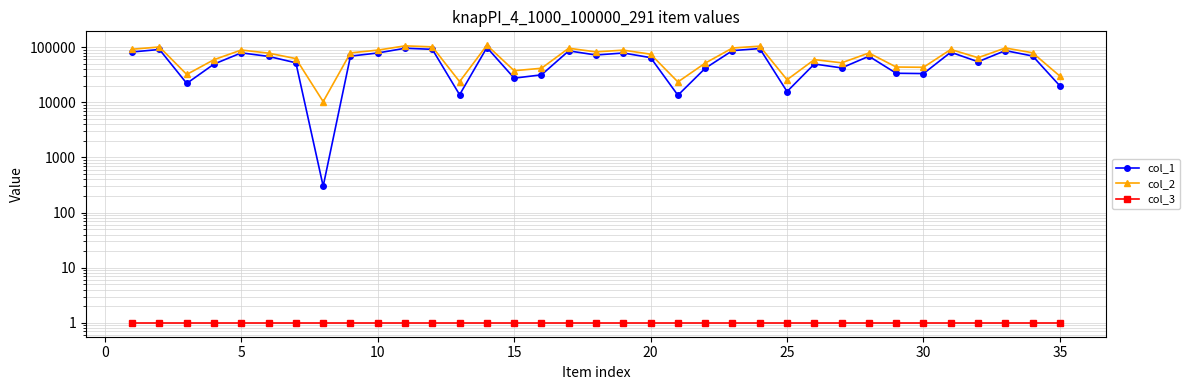

At 40, list the series in order from largest to smallest.

col_2, col_1, col_3